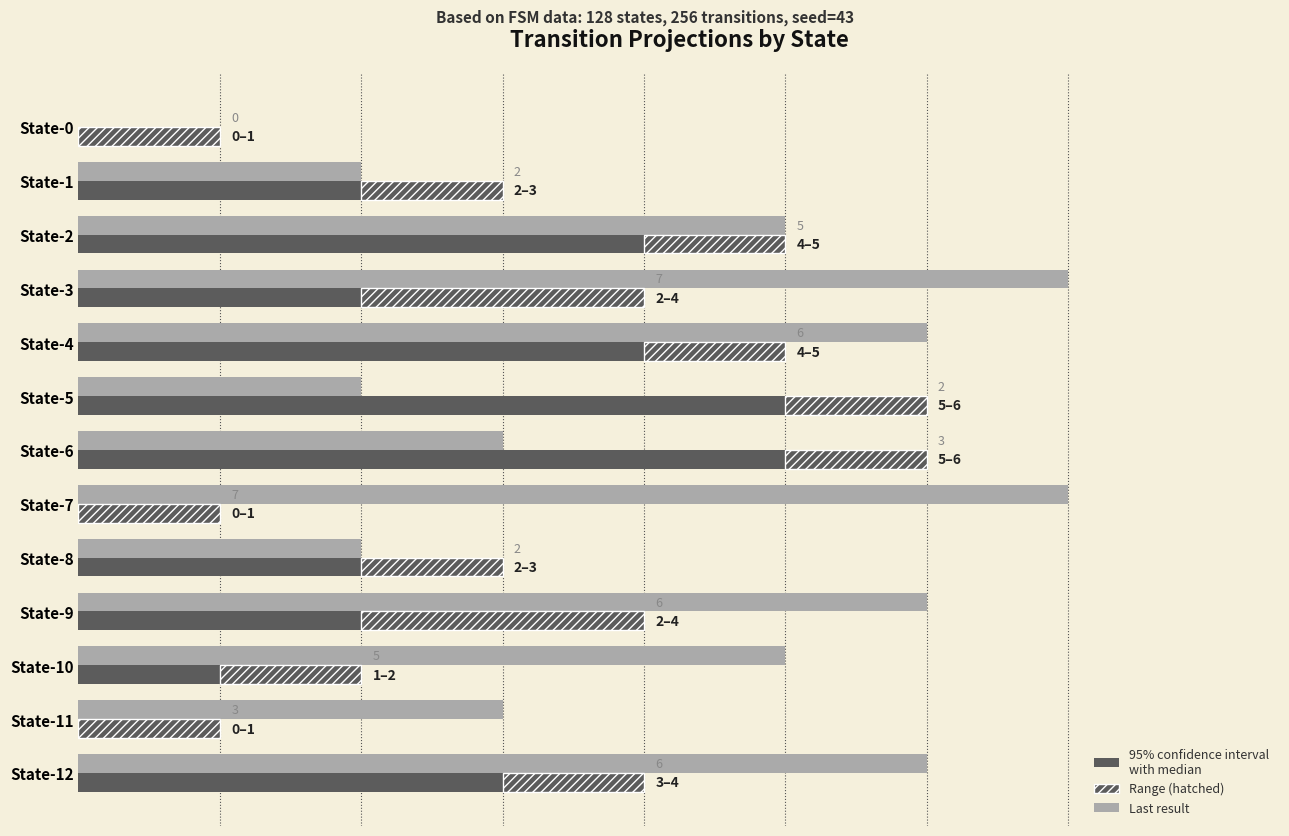

Reading left to right, list all the values displayed in this chart.

Last result: 0	2	5	7	6	2	3	7	2	6	5	3	6
Projection (min): 0	2	4	2	4	5	5	0	2	2	1	0	3
Projection (range): 1	1	1	2	1	1	1	1	1	2	1	1	1